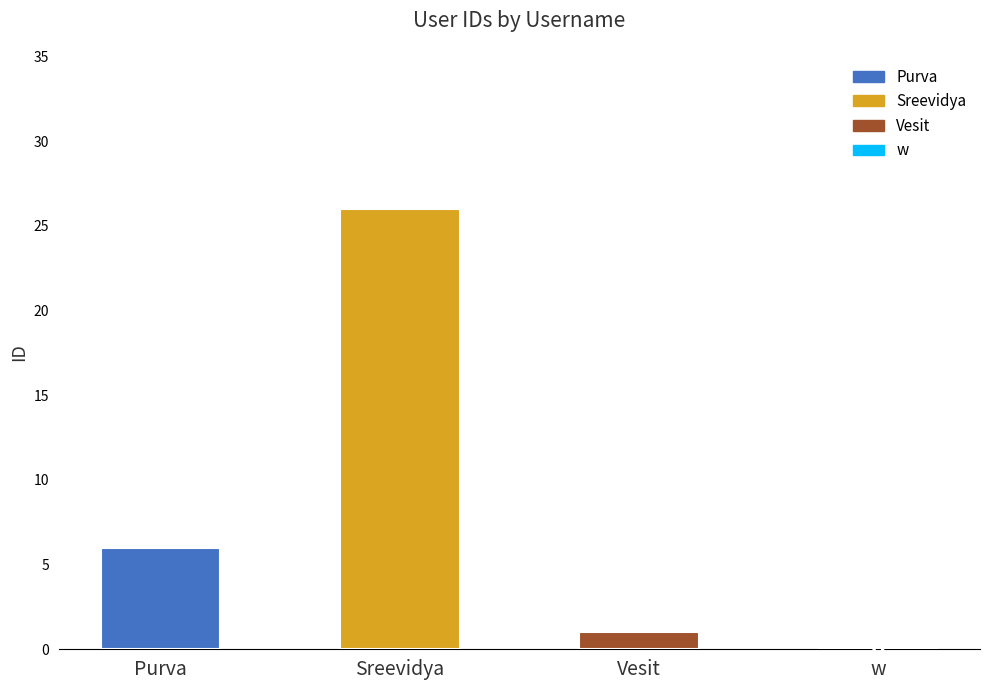

At which label is the value closest to 13?

Purva